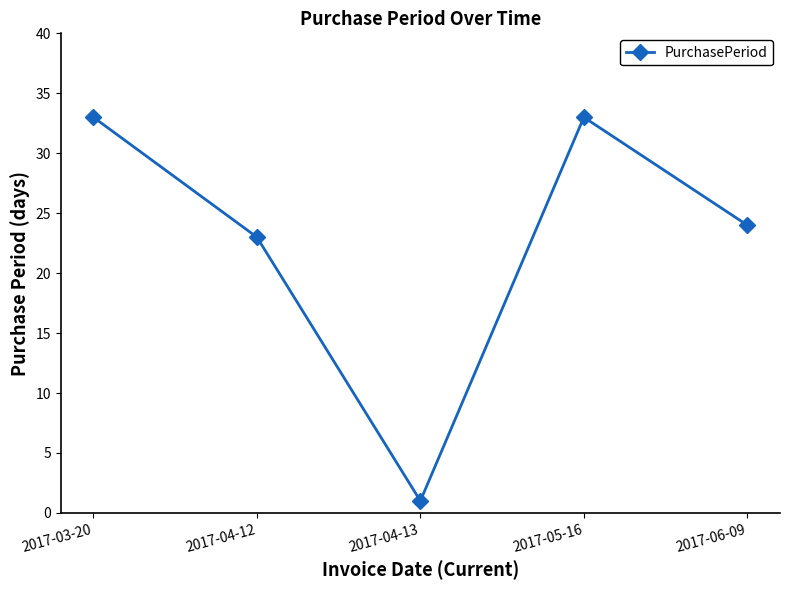

What is the label of the 2nd point from the left?

2017-04-12